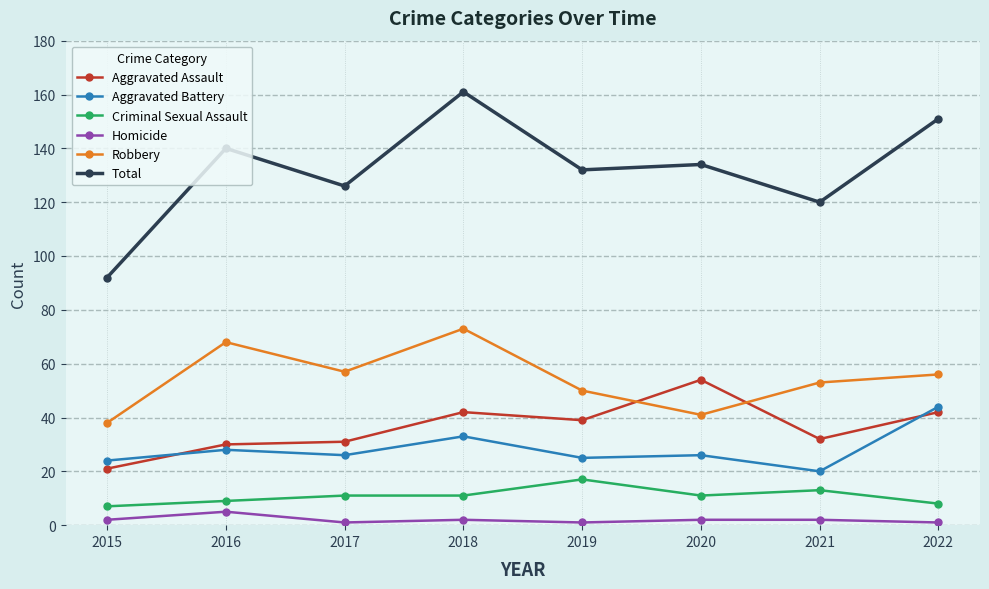

What is the difference between the Criminal Sexual Assault values at 2018 and 2021?

2